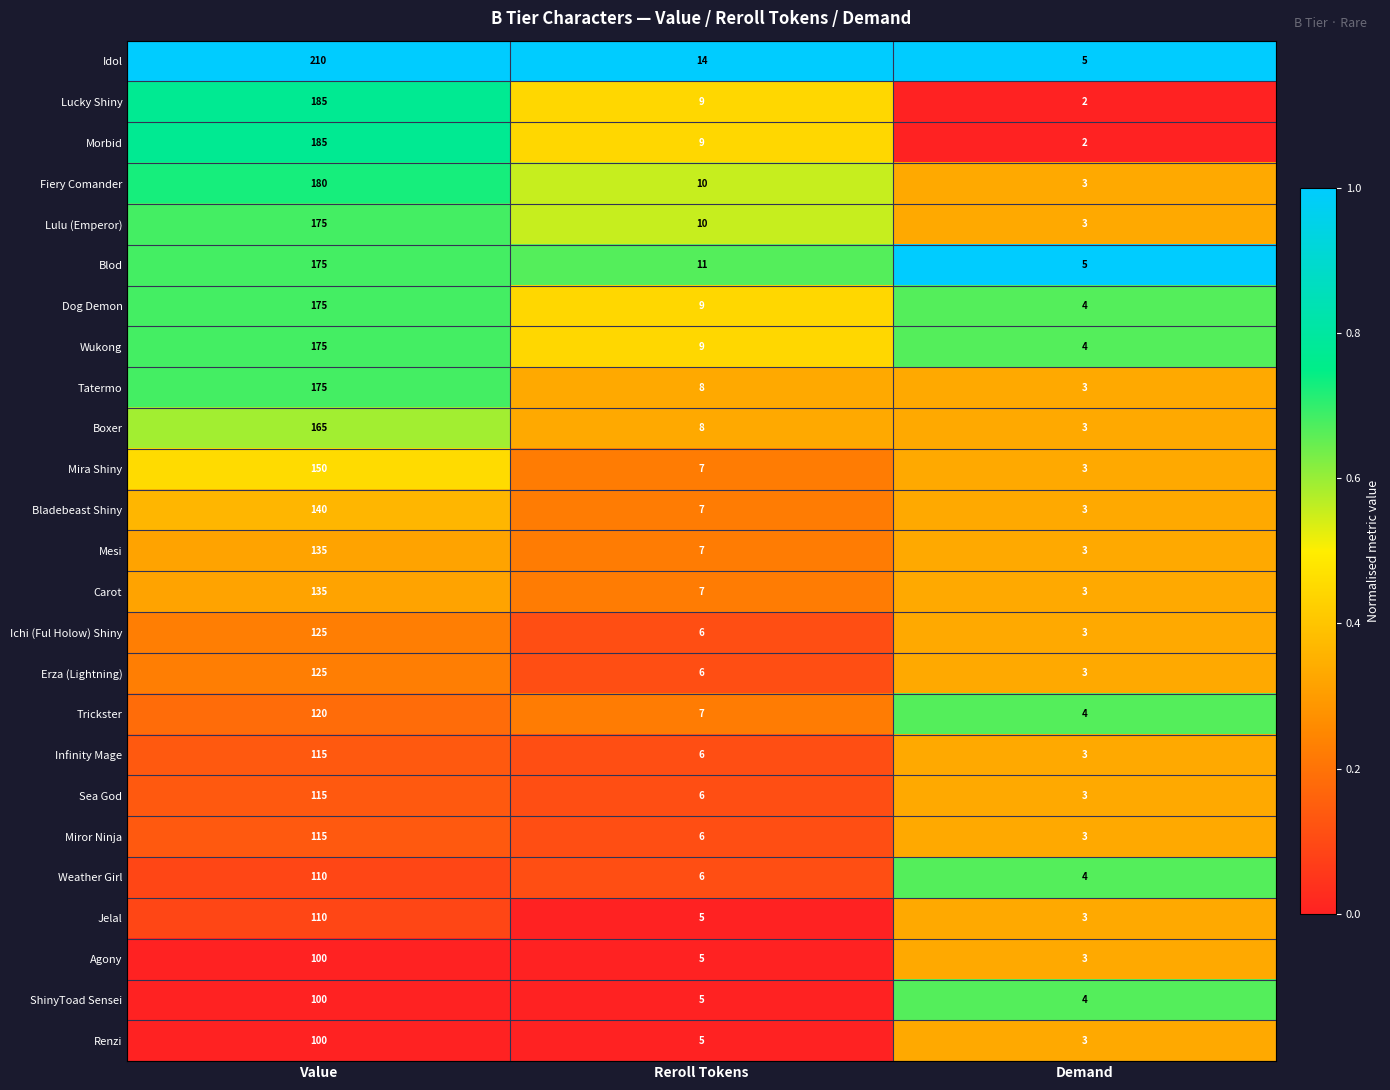

What is the difference between the Bladebeast Shiny values at Demand and Reroll Tokens?

4